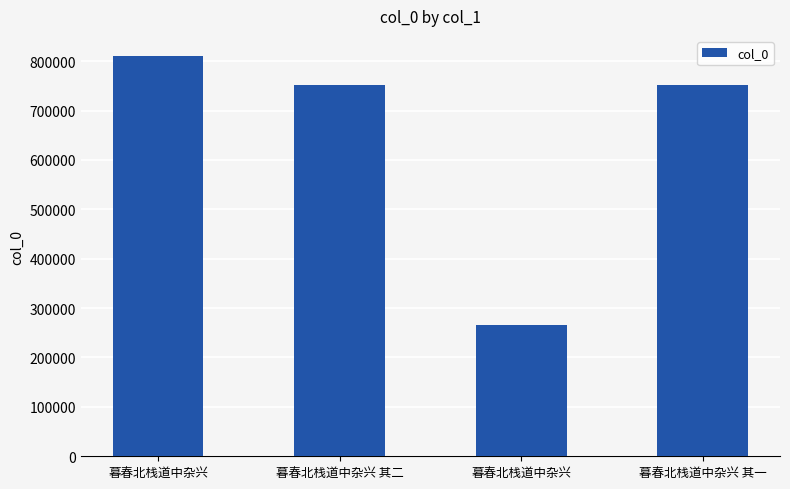

List the labels in order of value, smallest first.

暮春北栈道中杂兴, 暮春北栈道中杂兴 其一, 暮春北栈道中杂兴 其二, 暮春北栈道中杂兴